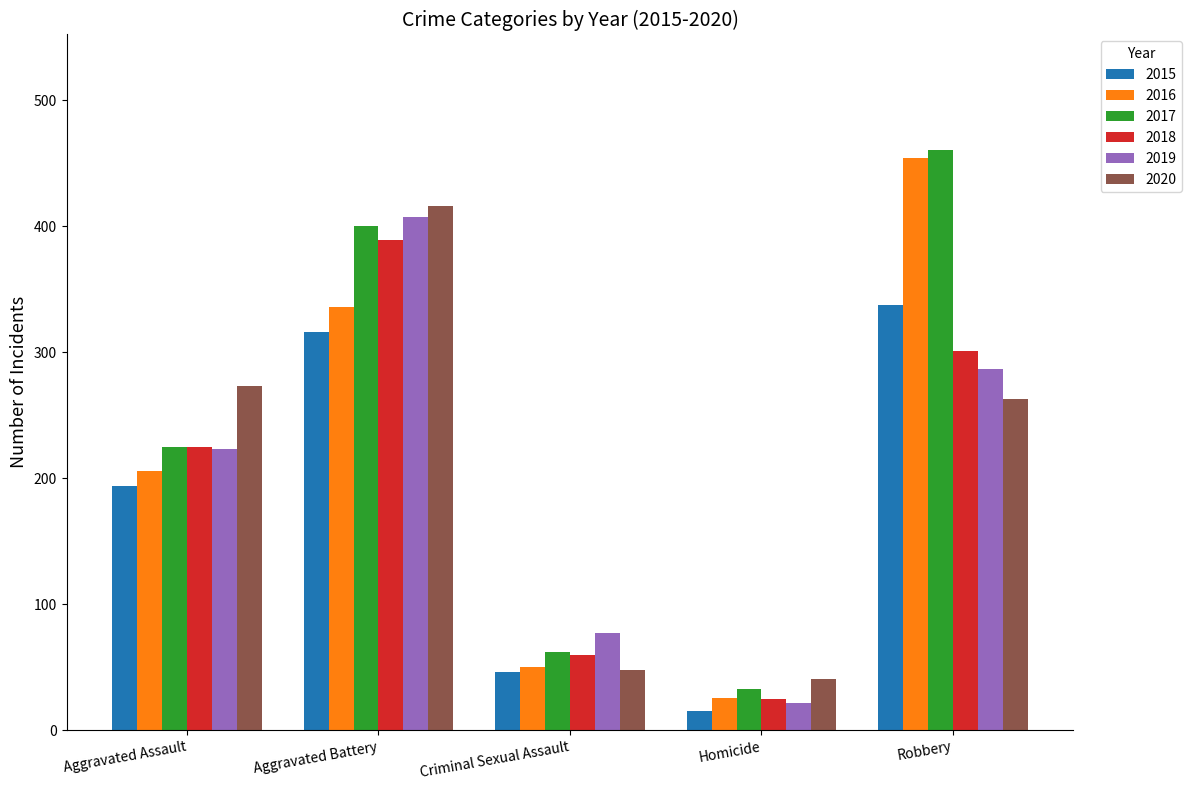

What is the spread (max minus min) of values at Aggravated Battery?

100